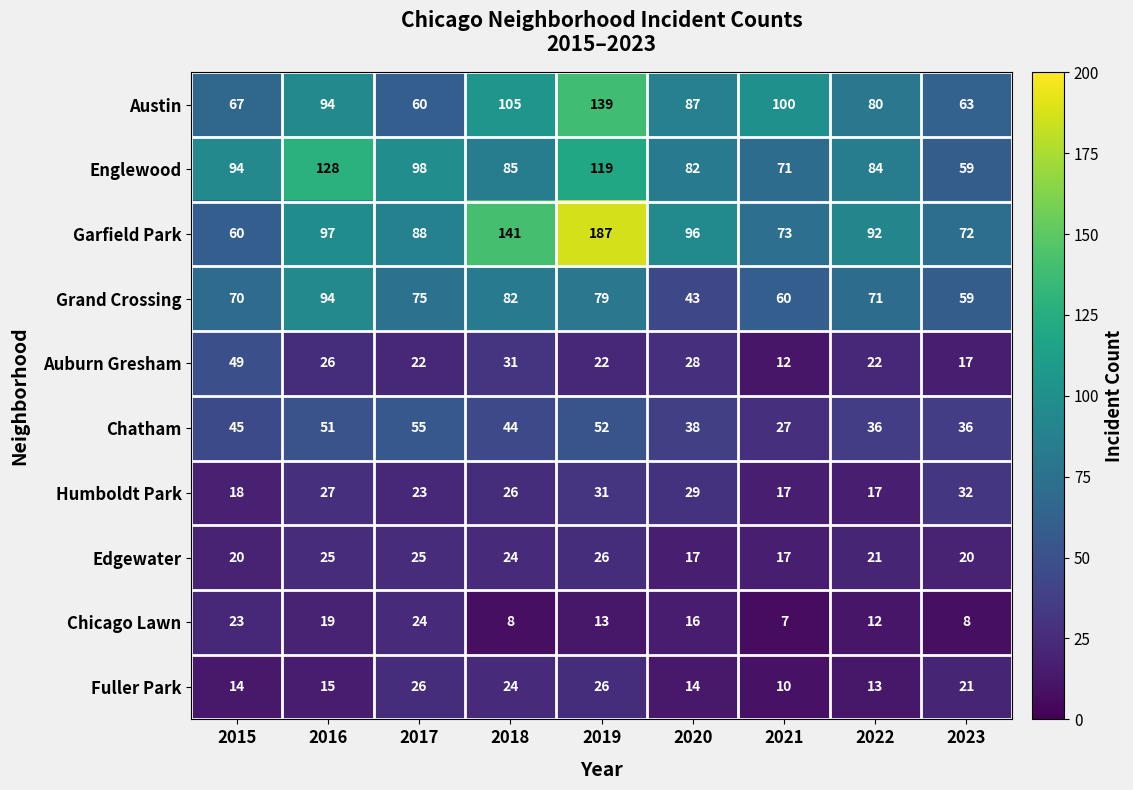

What is the approximate value of Austin at 2020, to the nearest 10?

90